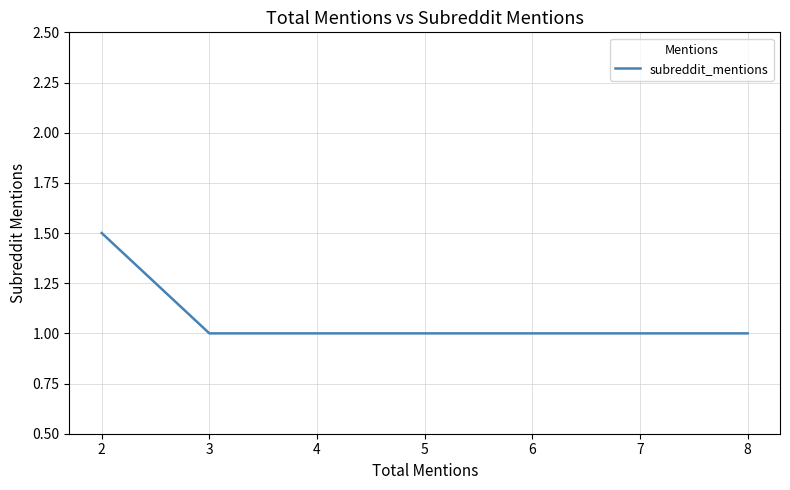

Does the chart display data point markers on the line(s)?

No